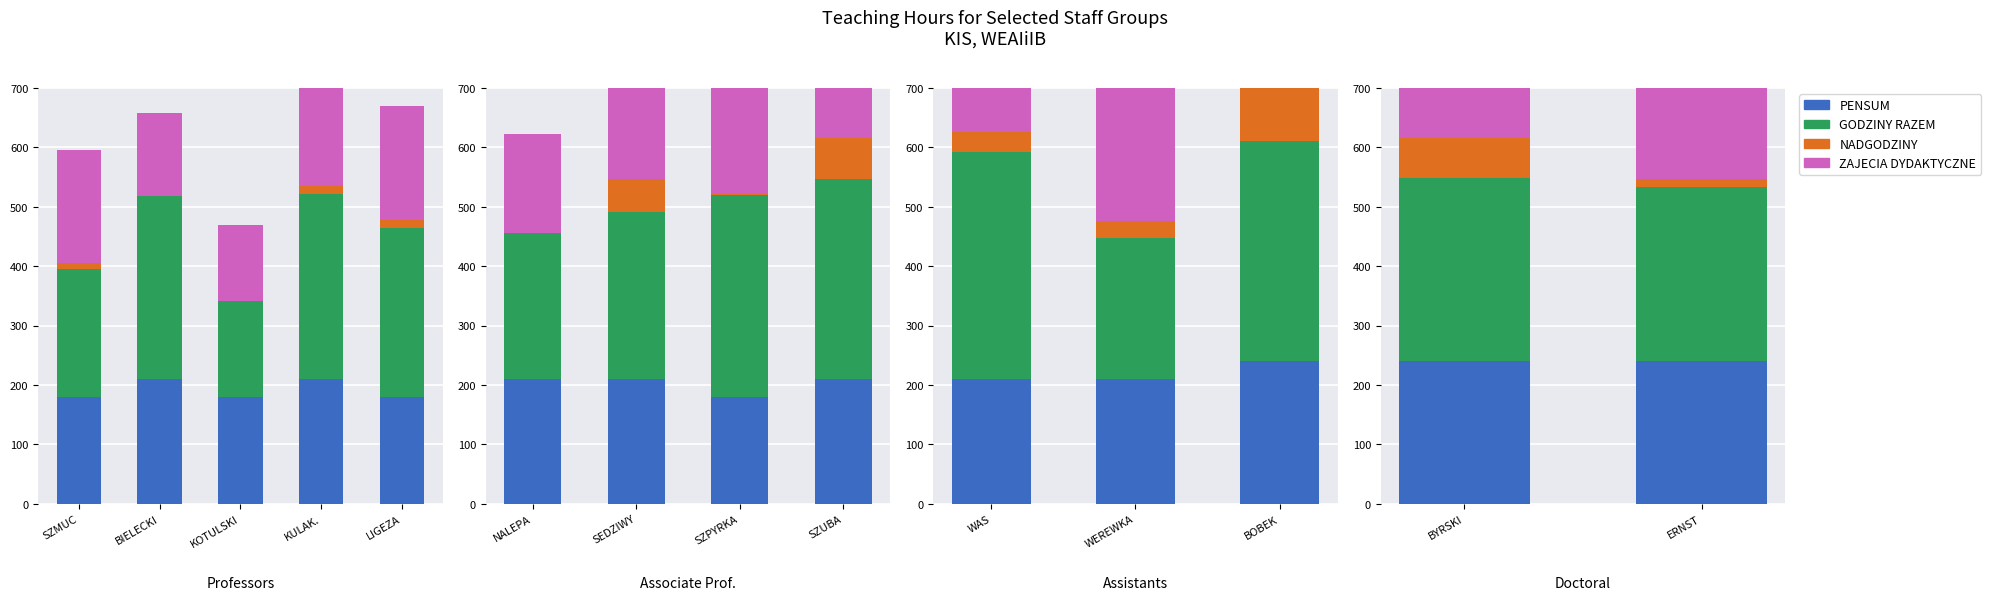

At BYRSKI, list the series in order from largest to smallest.

GODZINY RAZEM, ZAJECIA DYDAKTYCZNE, PENSUM, NADGODZINY